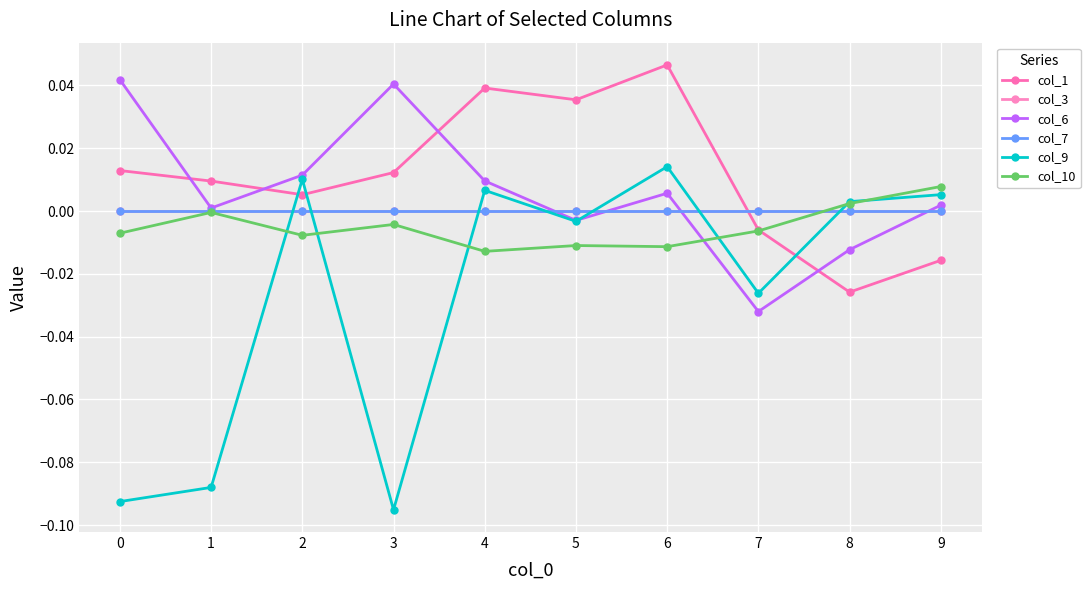

What is the total value across all series at 1?

-0.1